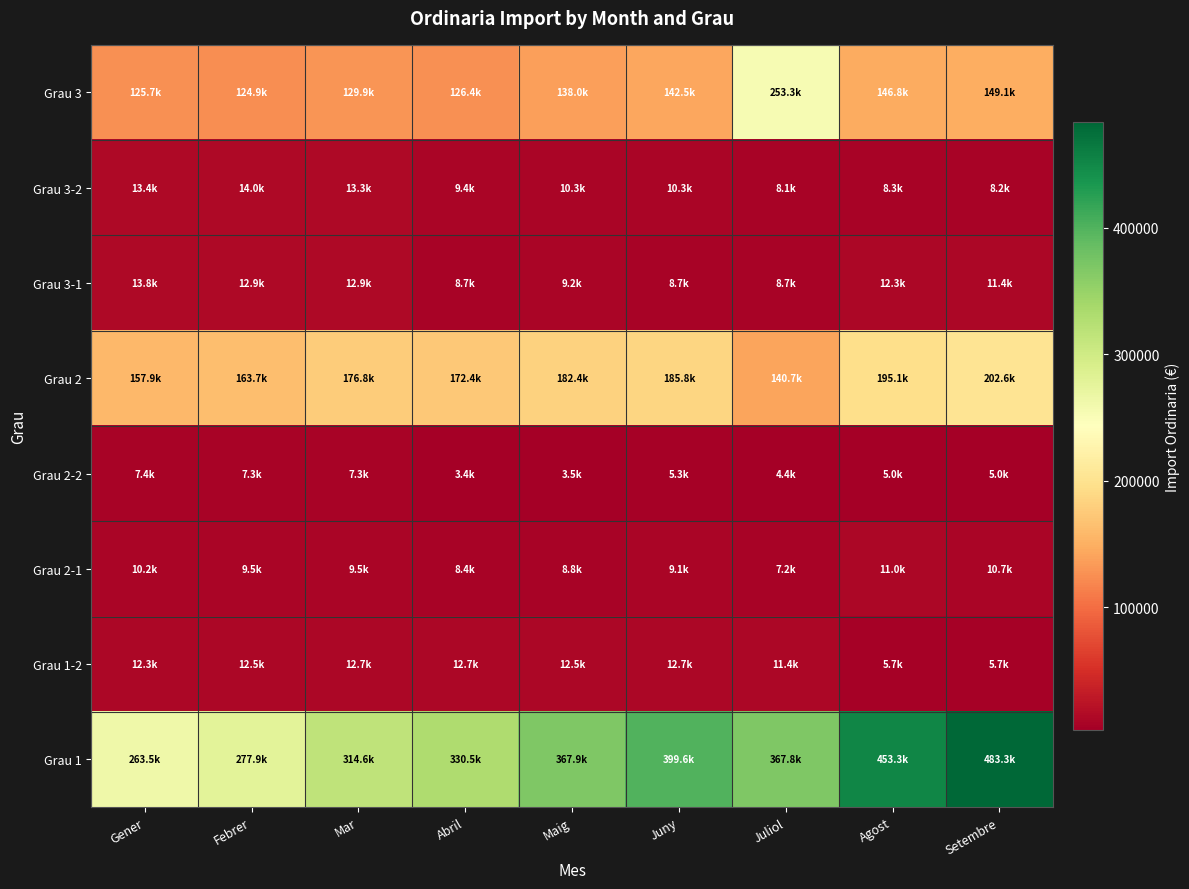

Which has a higher value, Juliol or Mar?

Juliol